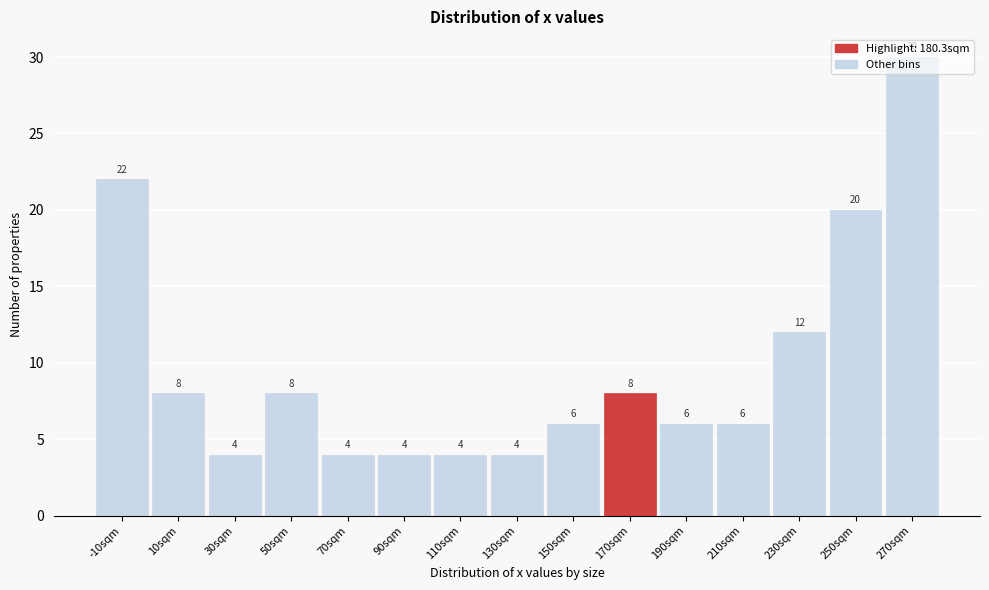

Where is the data nearest to the value 17?

250sqm